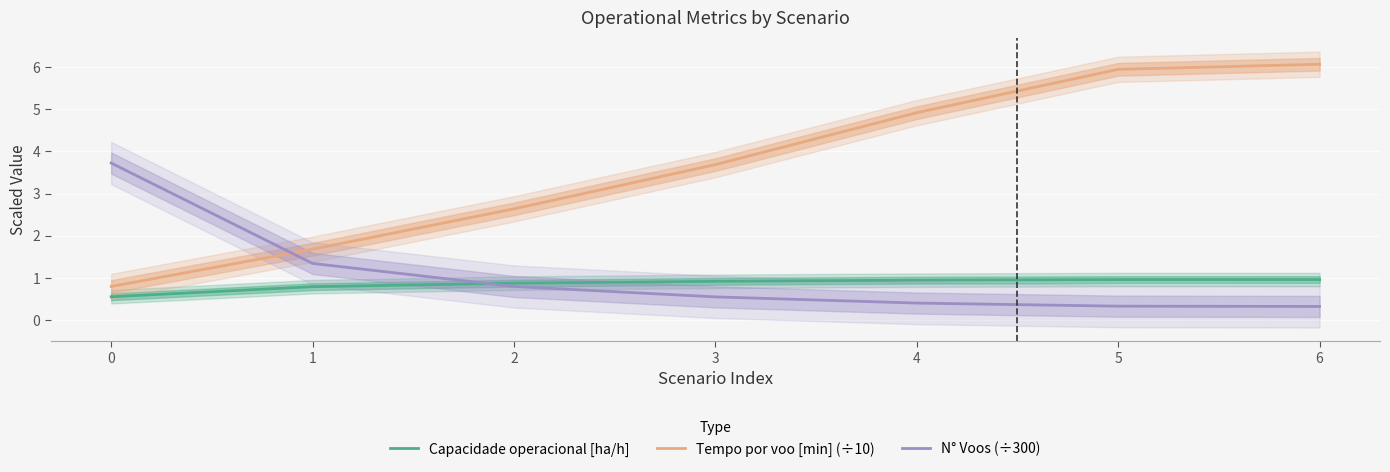

Which series changed the most between 2 and 6?

Tempo por voo [min] (÷10)